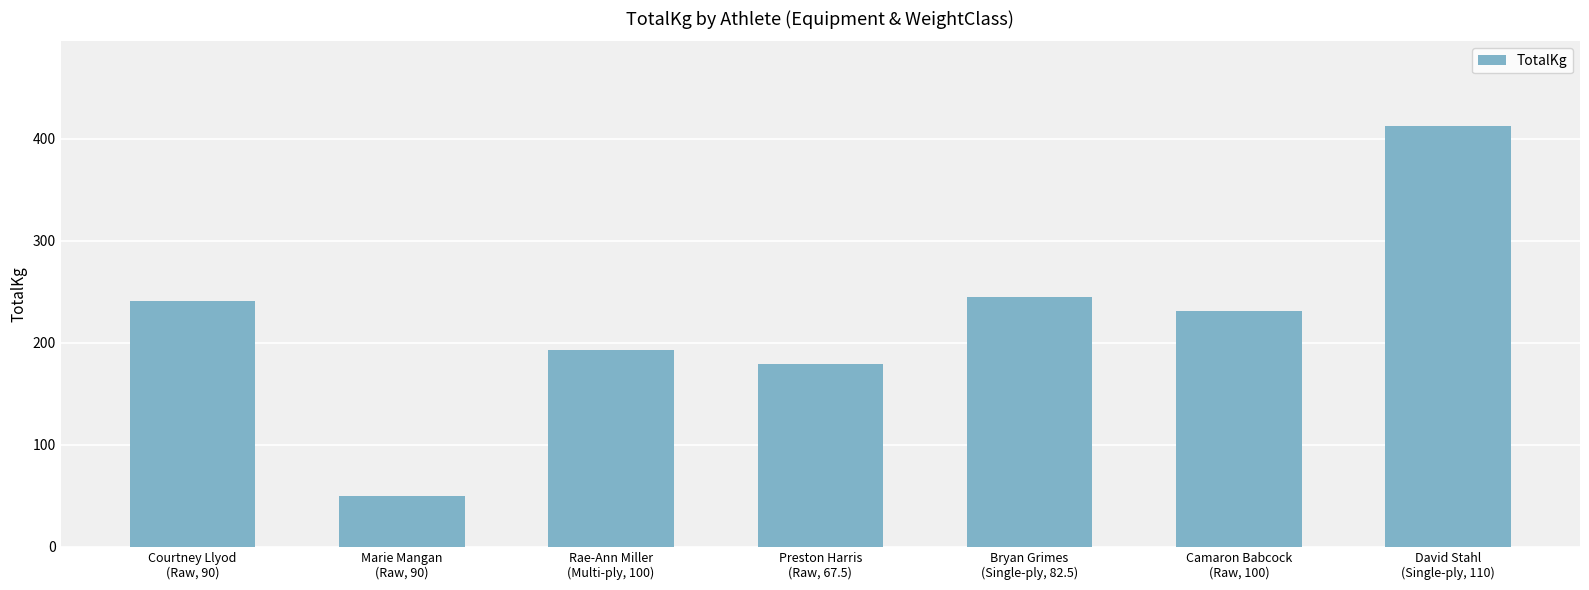

Rank the categories by value from lowest to highest.

Marie Mangan
(Raw, 90), Preston Harris
(Raw, 67.5), Rae-Ann Miller
(Multi-ply, 100), Camaron Babcock
(Raw, 100), Courtney Llyod
(Raw, 90), Bryan Grimes
(Single-ply, 82.5), David Stahl
(Single-ply, 110)